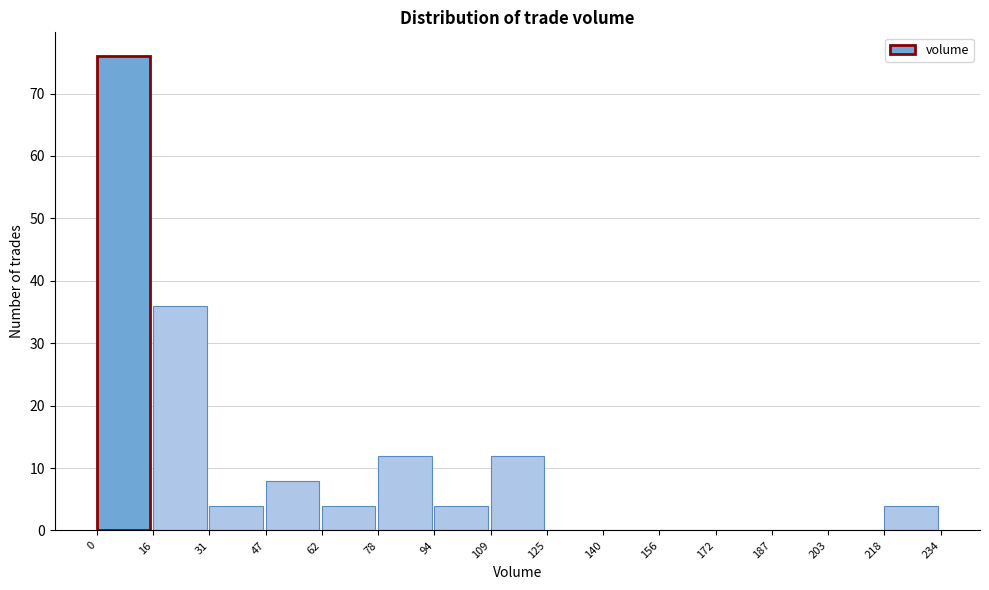

Reading left to right, list every bar in this chart as the range it spans on the x-axis followed by its height. The values are not printed on the chart, so give them approximately, as read against the axis.

0 to 16: 76
16 to 31: 36
31 to 47: 4
47 to 62: 8
62 to 78: 4
78 to 94: 12
94 to 109: 4
109 to 125: 12
125 to 140: 0
140 to 156: 0
156 to 172: 0
172 to 187: 0
187 to 203: 0
203 to 218: 0
218 to 234: 4